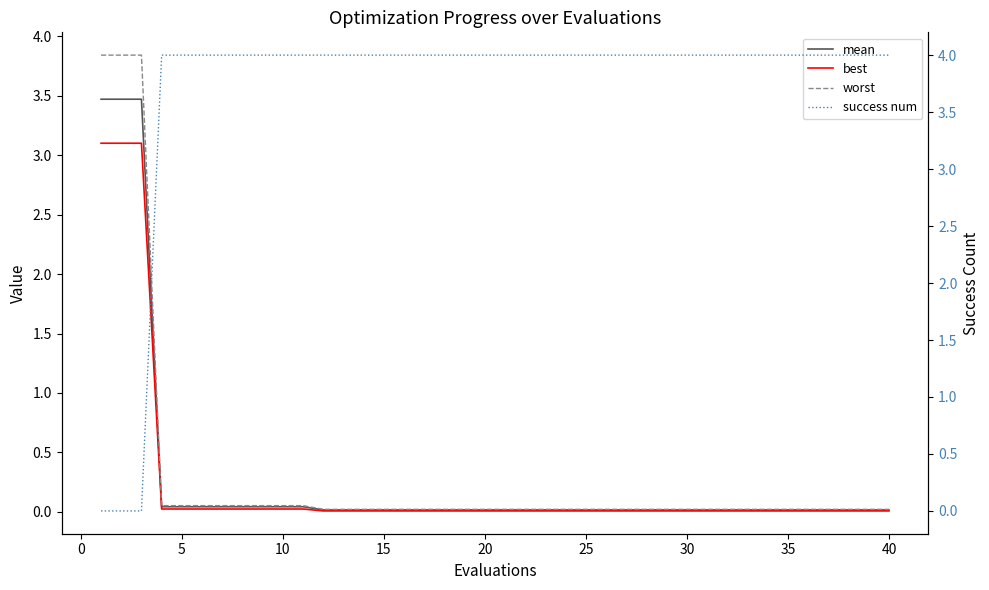

How many data points does each series have?

40